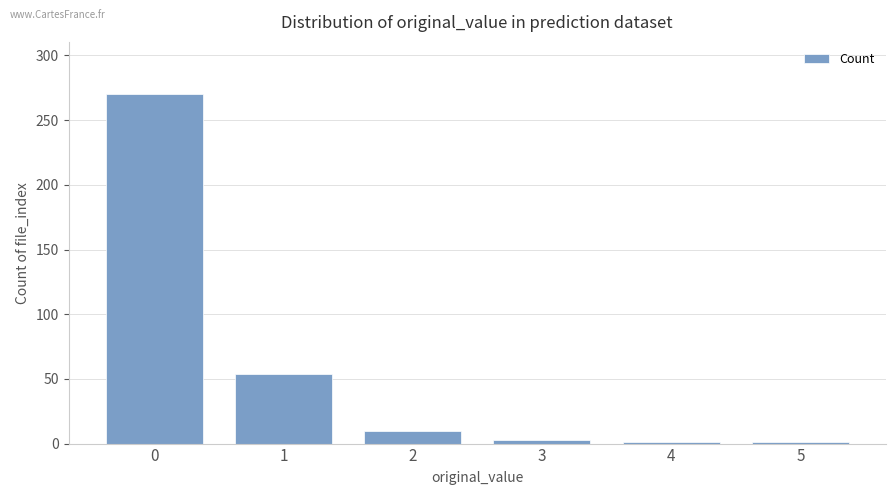

What is the greatest value displayed?

270